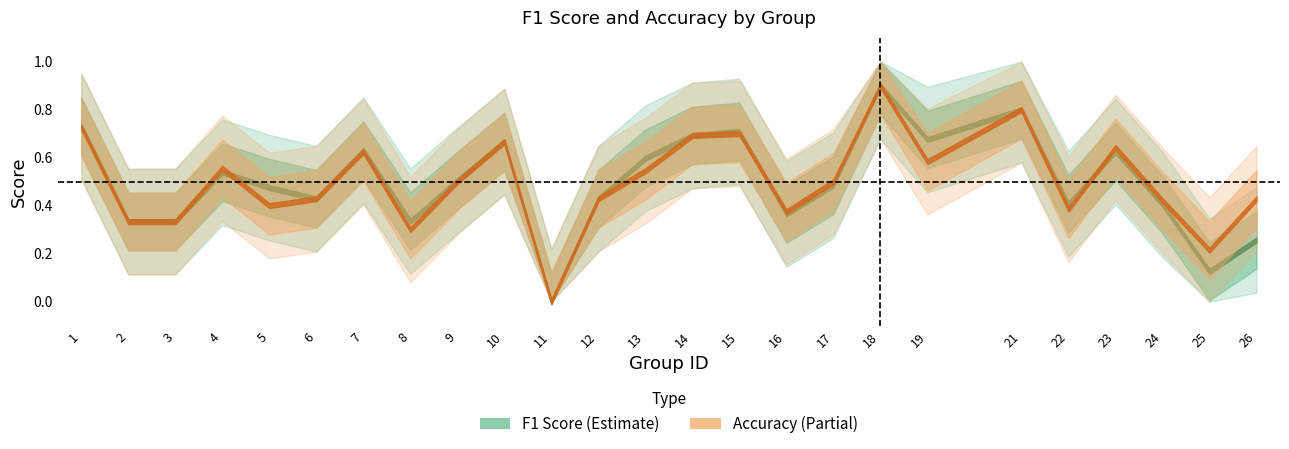

Where do f1 and accuracy first cross each other?

4 and 5